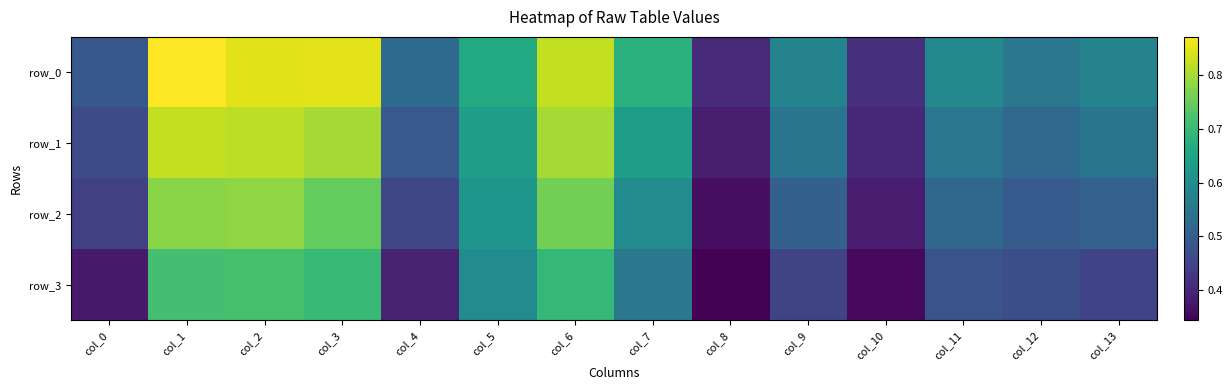

At which category is the sum across all series the highest?

col_1